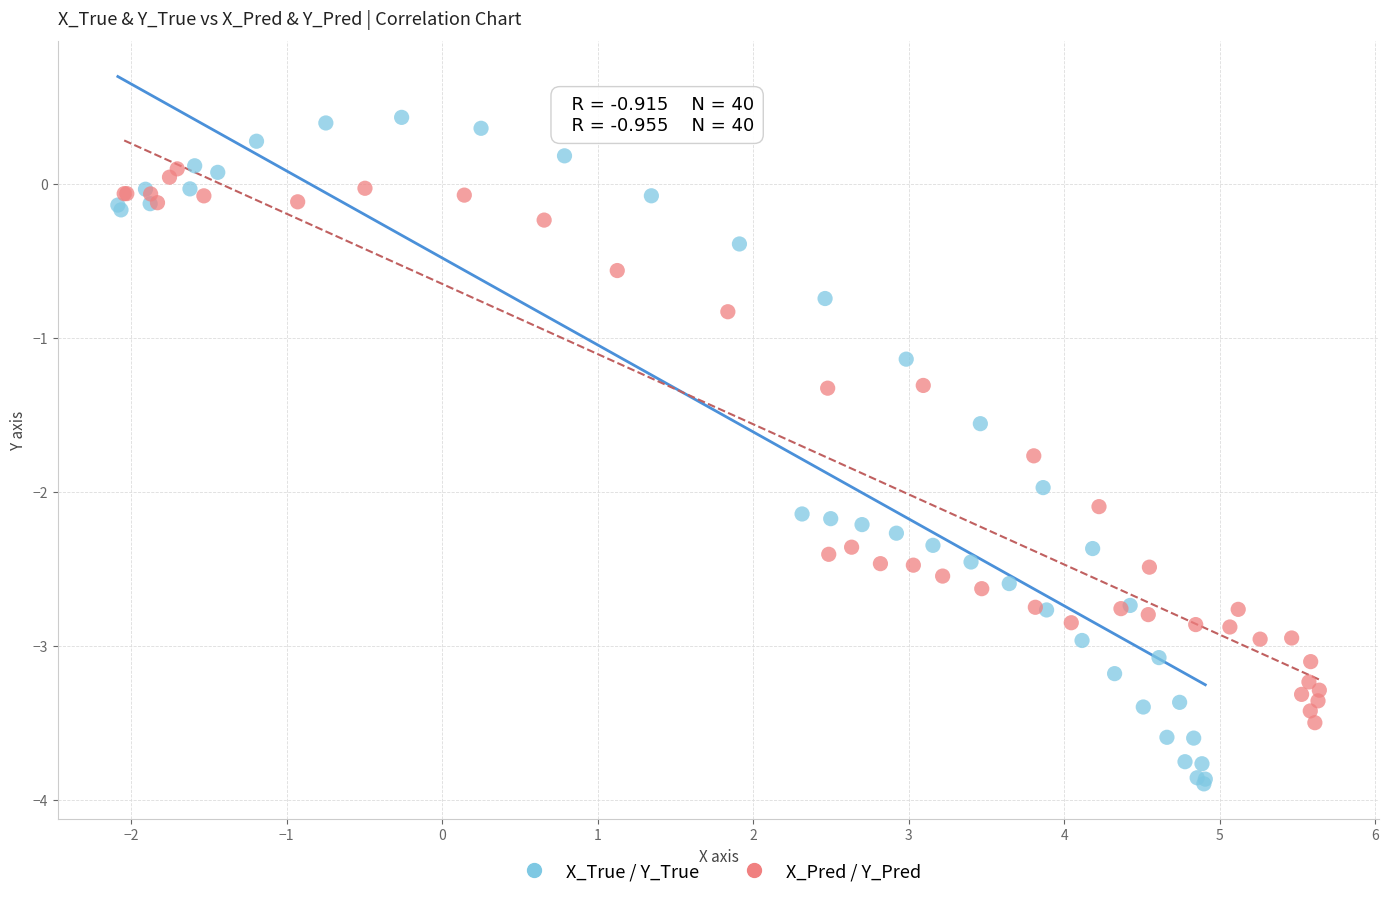

What are all the series names shown in the legend?

X_True / Y_True, X_Pred / Y_Pred